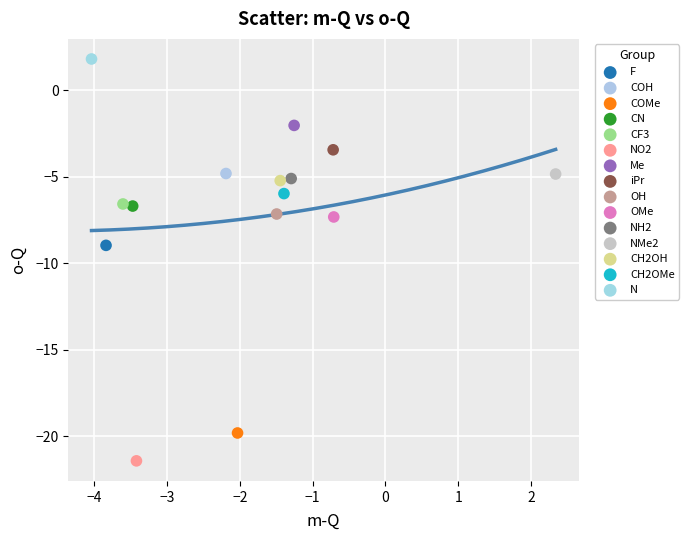

Which series contains the lowest Y value?

NO2